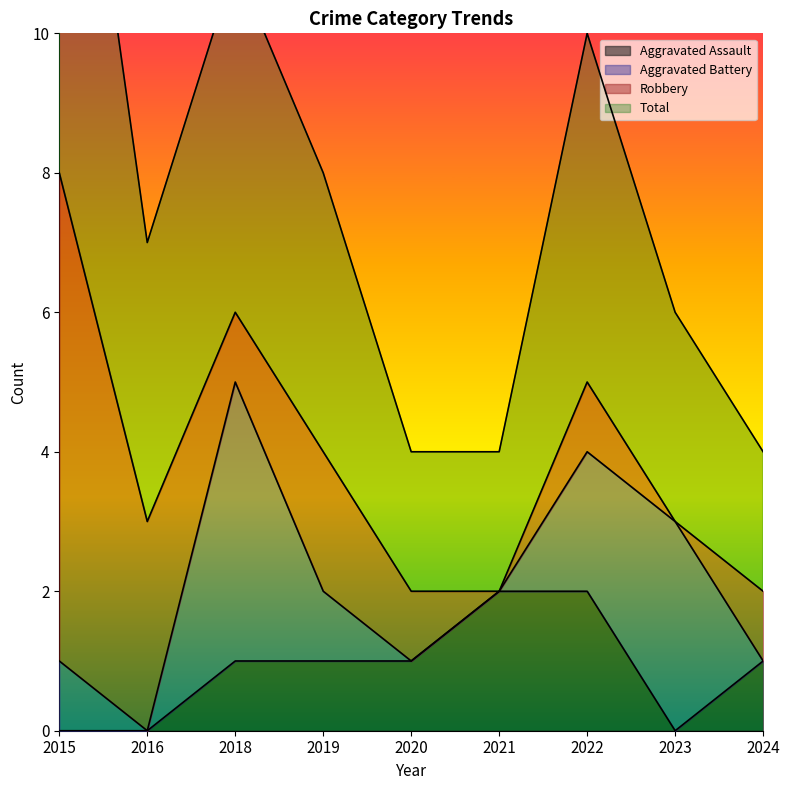

The Aggravated Assault series shows 2 at 2018. True or false?

False